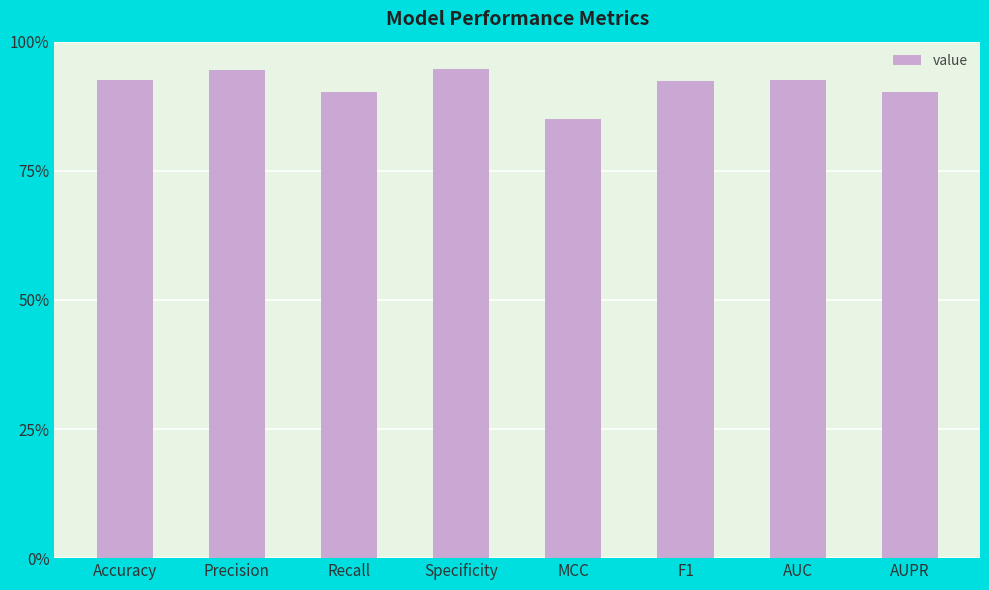

How many data points does each series have?

8